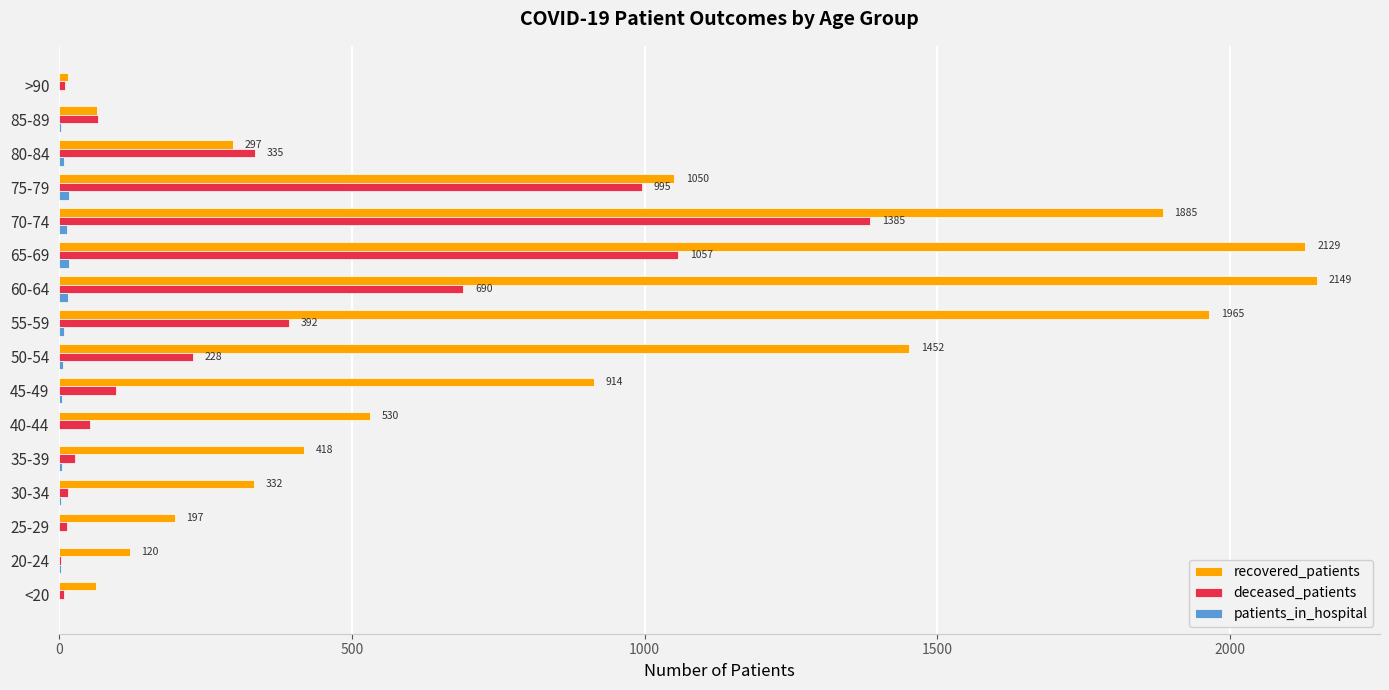

Which series has the largest range (max minus min)?

recovered_patients